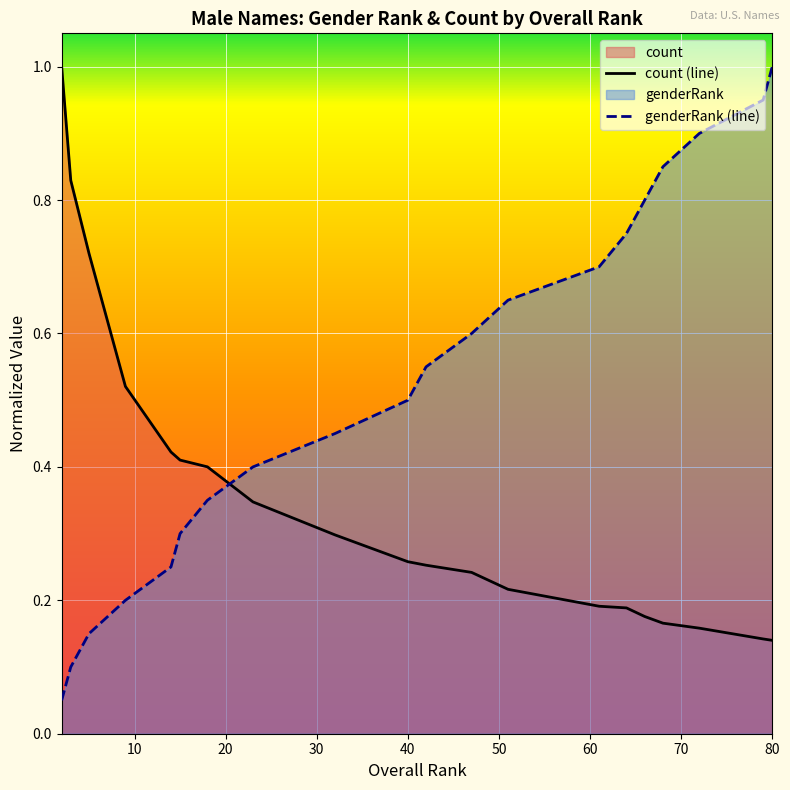

The value of genderRank at 64 is 0.5. True or false?

False